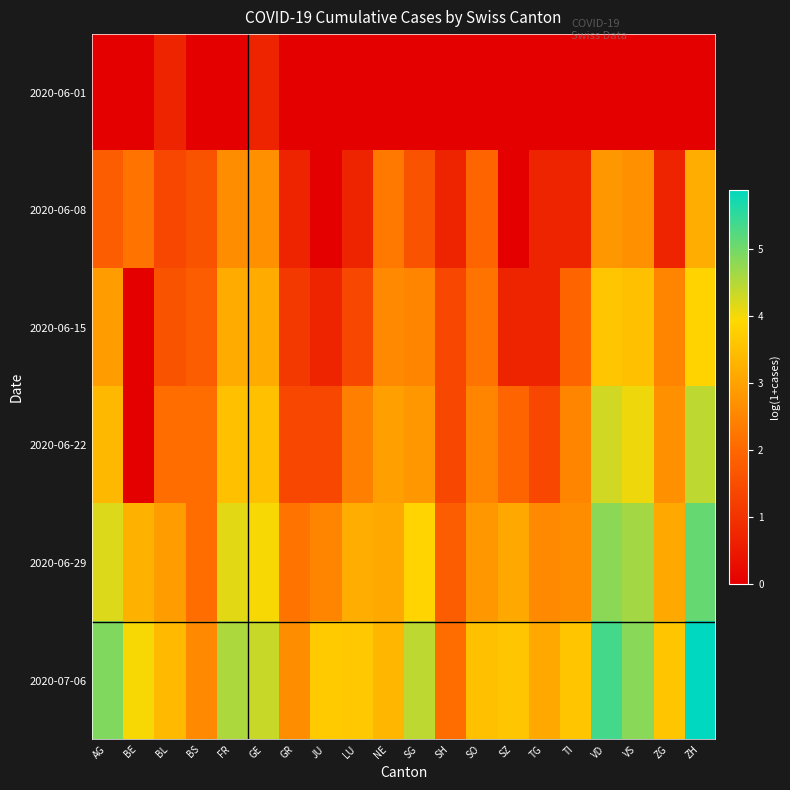

How many series are shown in this chart?

6